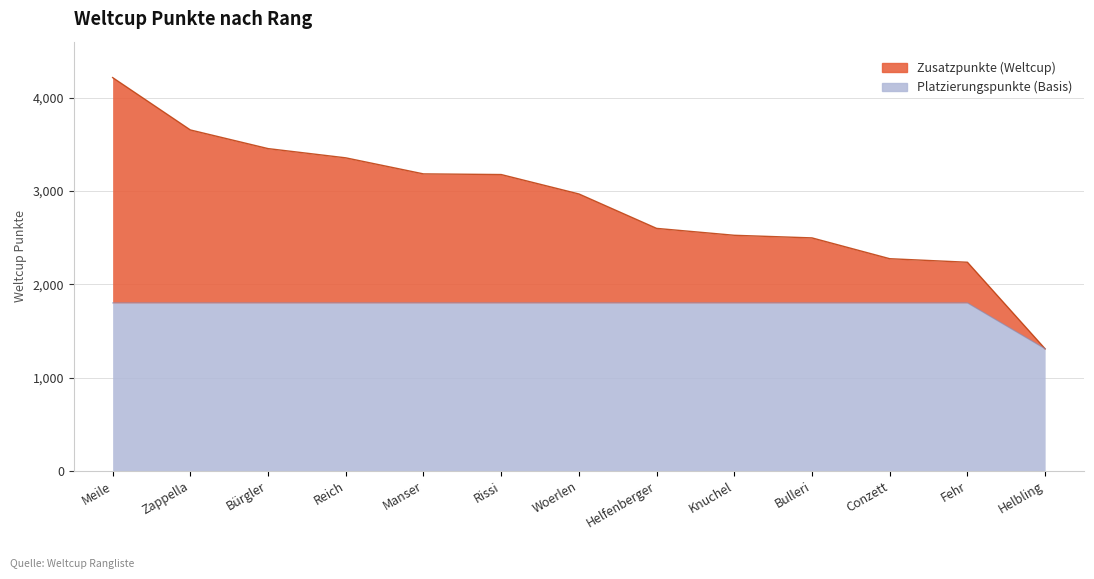

What is the sum of all values?

37444